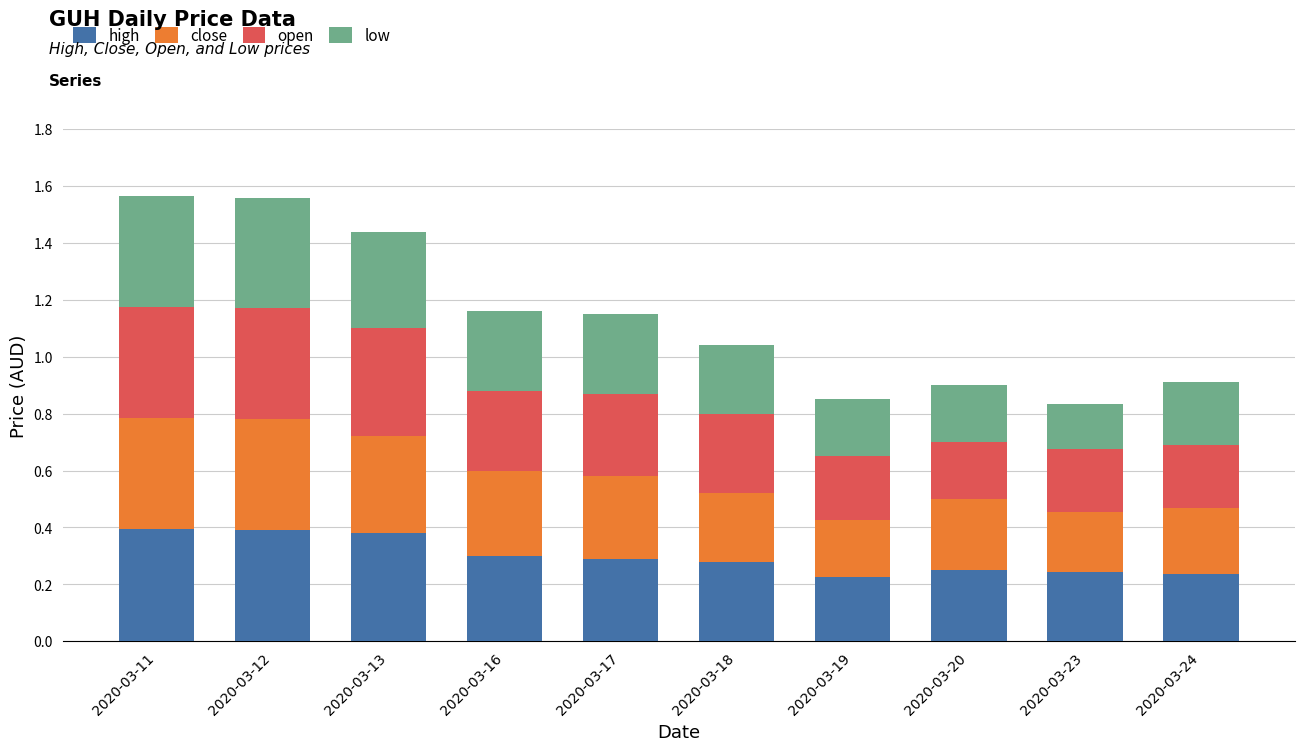

Count the high values in the range 0 to 1.

10